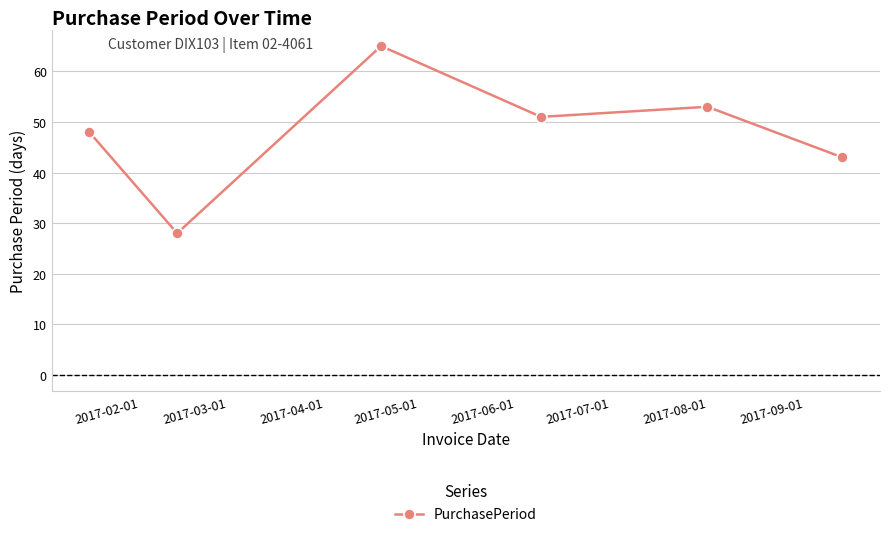

What is the value of the 1st point from the left?

48